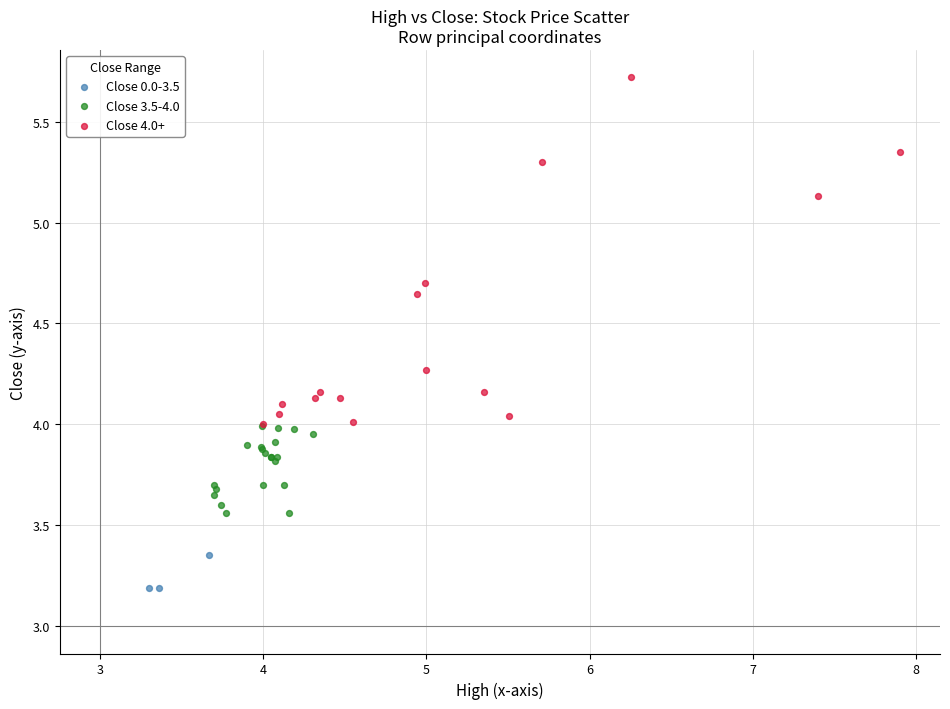

Which series contains the highest Y value?

Close 4.0+